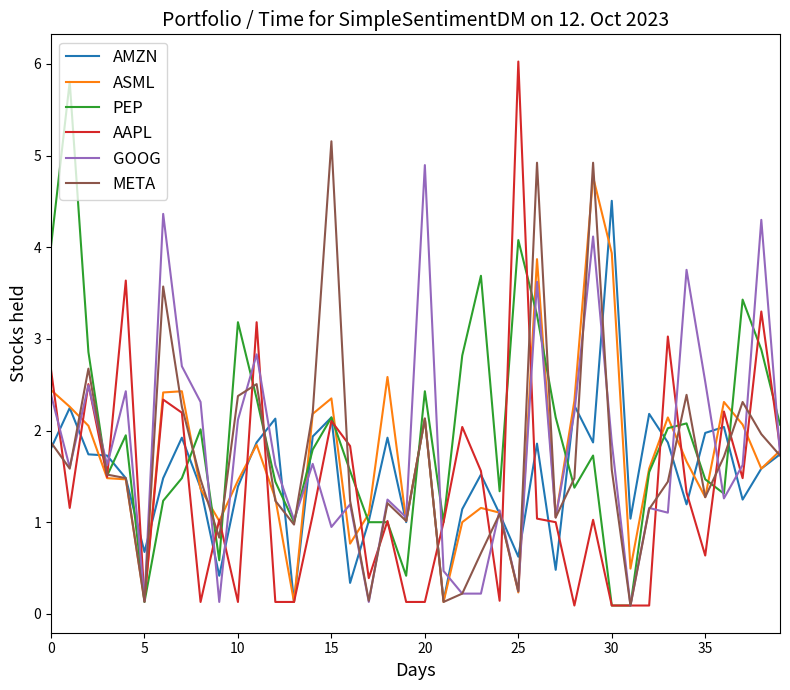

What is the greatest value displayed?

6.0